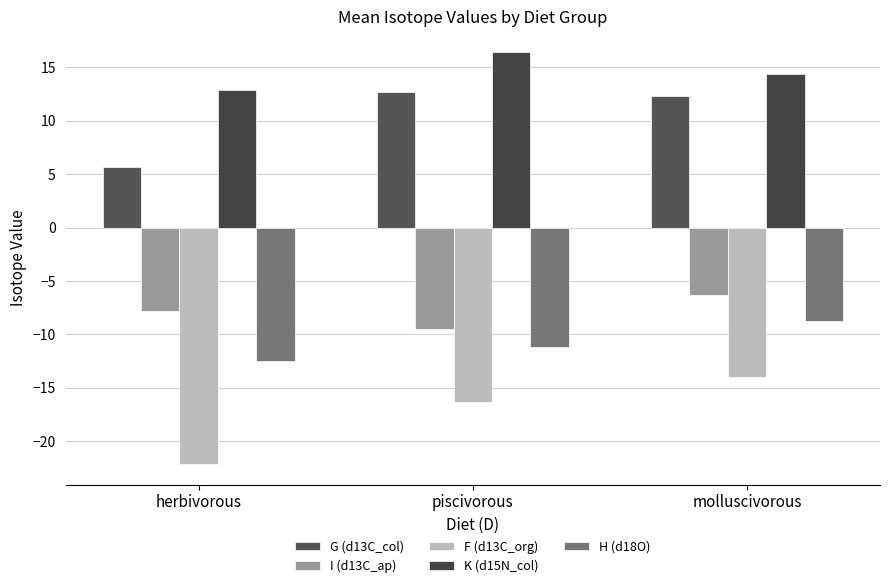

How many groups of bars are there?

3